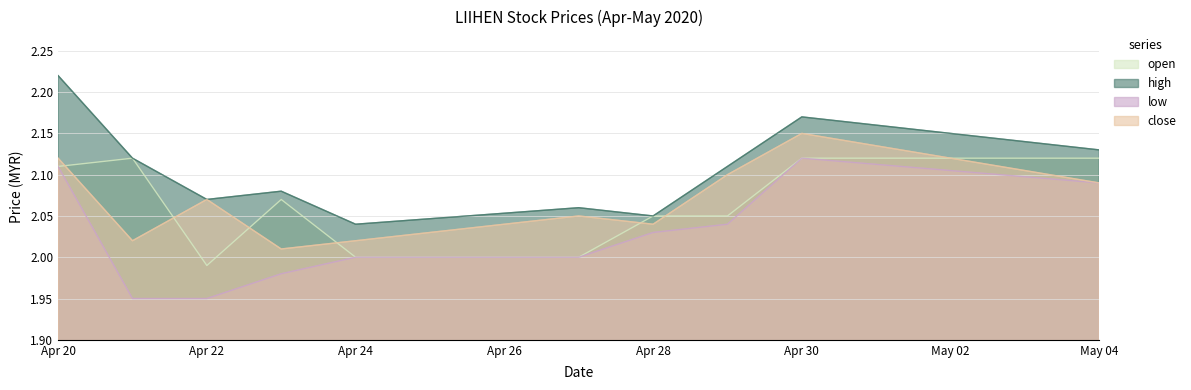

What is the average value of the high series?

2.1